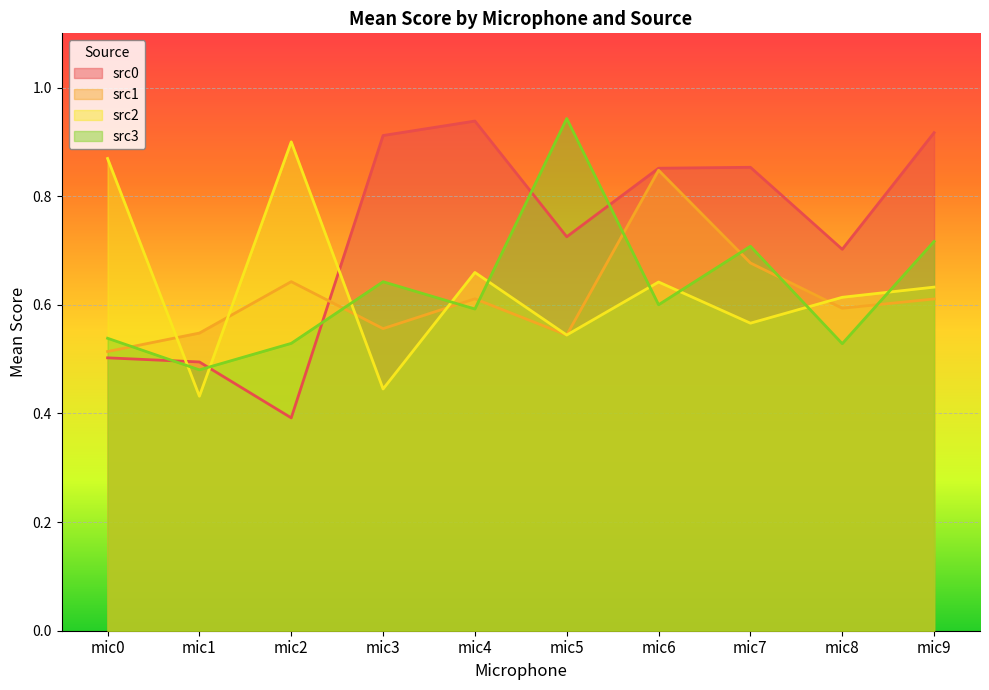

Which series ends up on top after the final intersection of src1 and src3?

src3